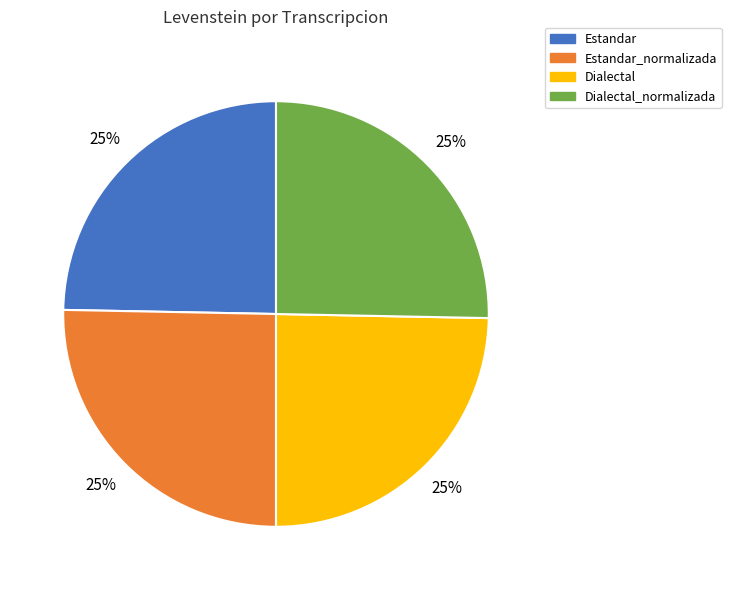

Approximately how many times larger is the value at Estandar_normalizada compared to Dialectal?

1.0